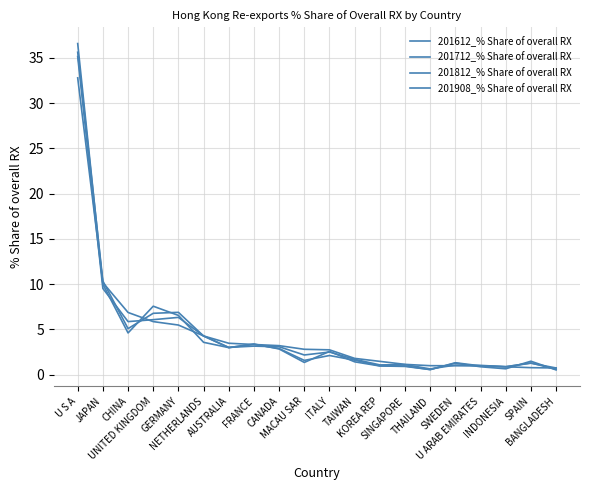

Does the chart have visible grid lines?

Yes